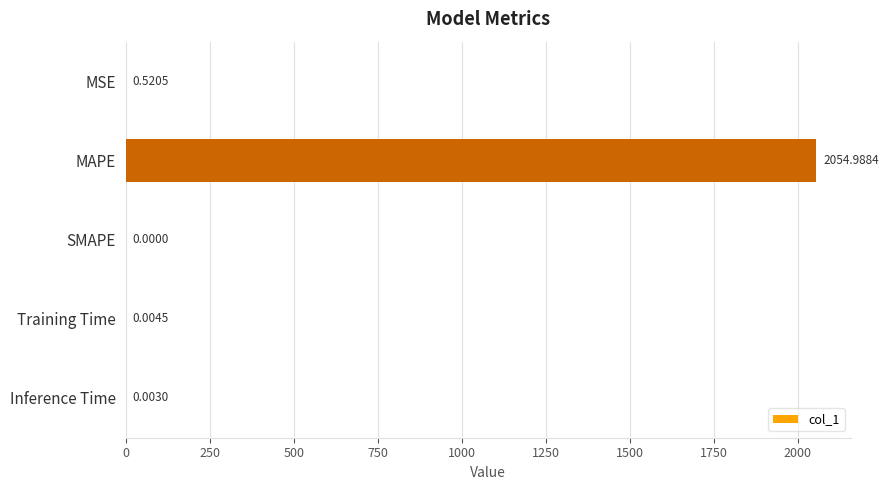

What is the average value?

411.1